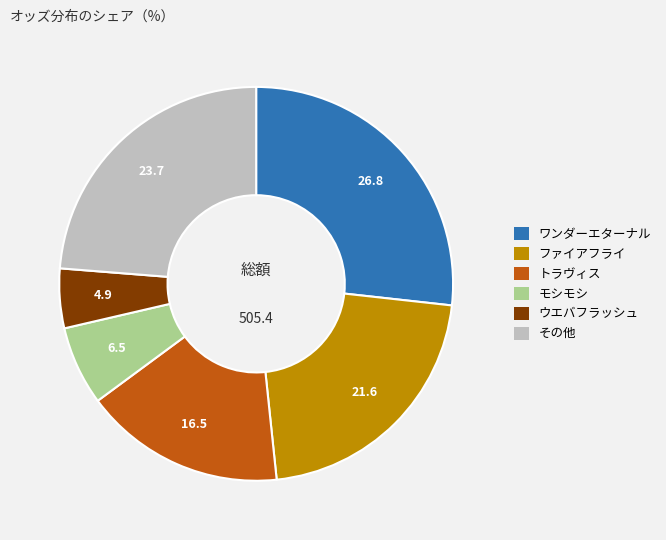

Does any single category account for the majority?

No